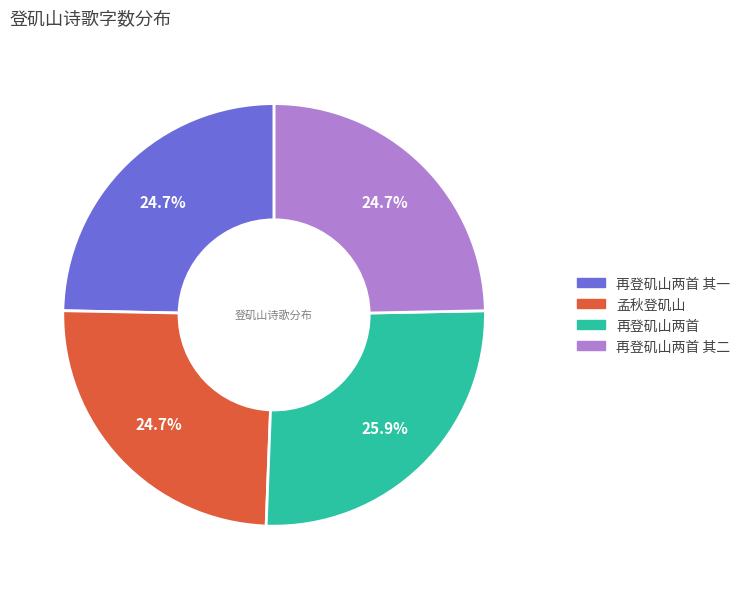

Is there a majority slice in this chart?

No